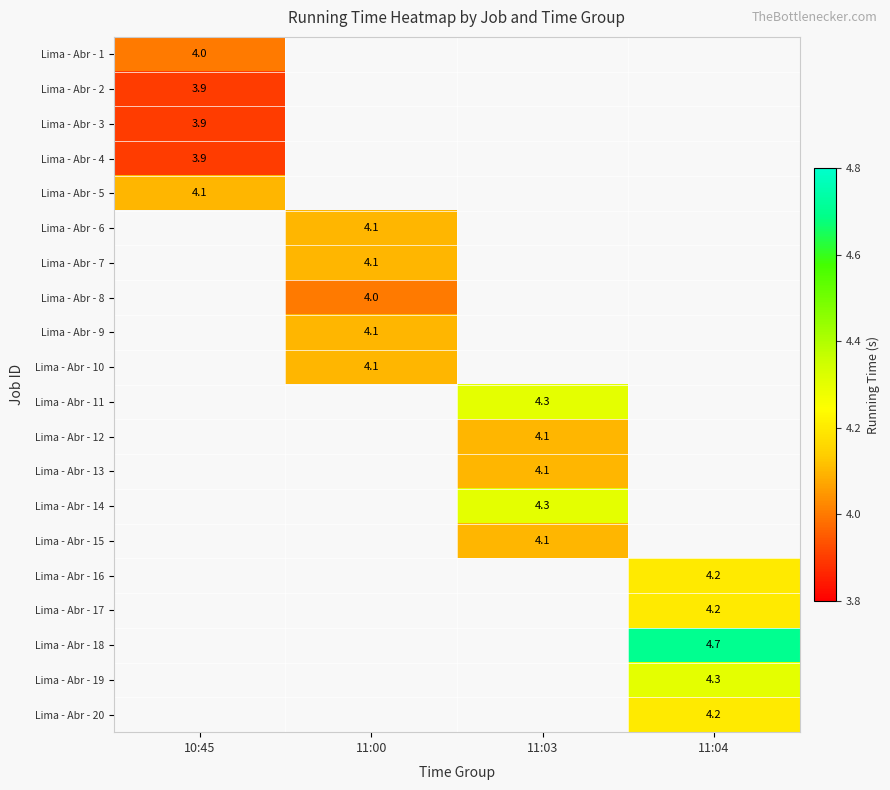

Is it true that Lima - Abr - 18 equals 4.7 at 11:04?

True